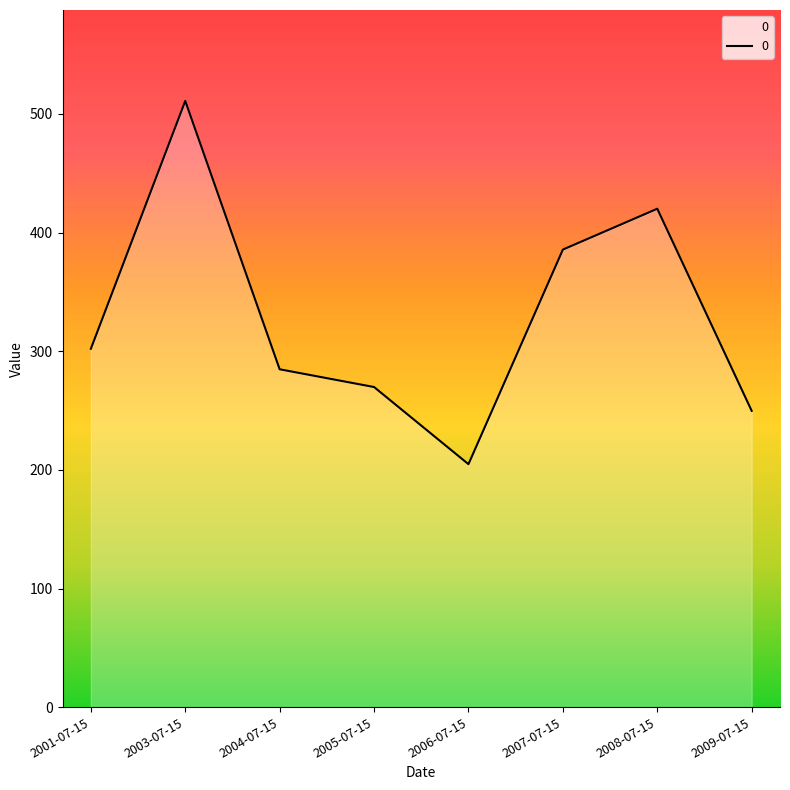

Where is the first local minimum?

2006-07-15